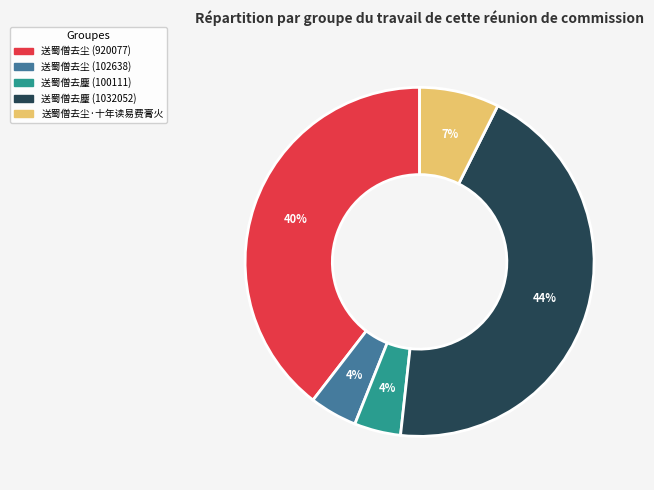

How many segments does this pie chart have?

5